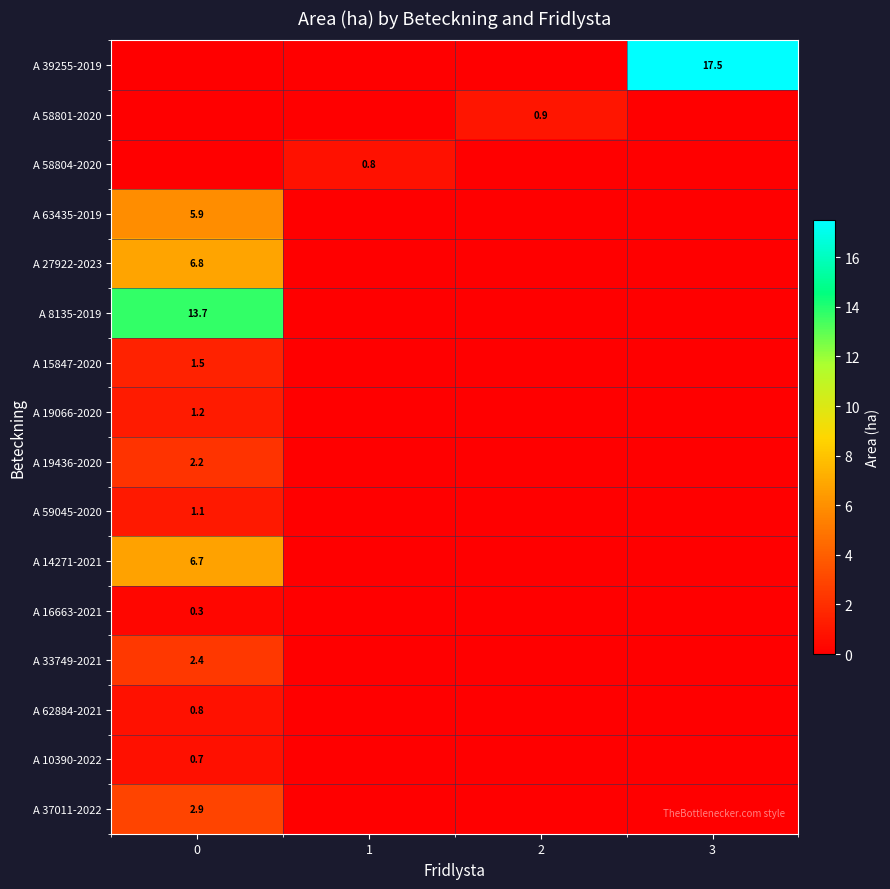

How many series are shown in this chart?

16